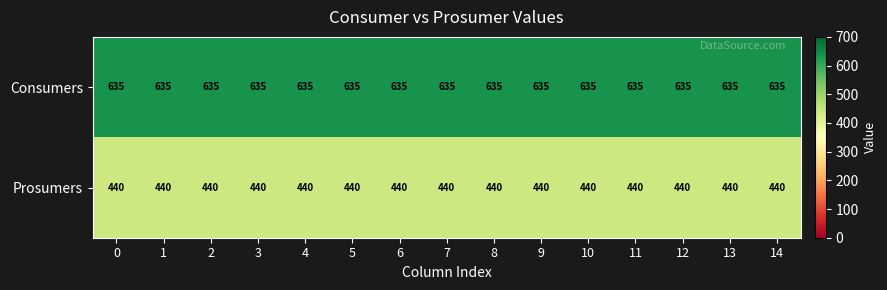

What is the sum of the Consumers values at 5 and 7?

1270